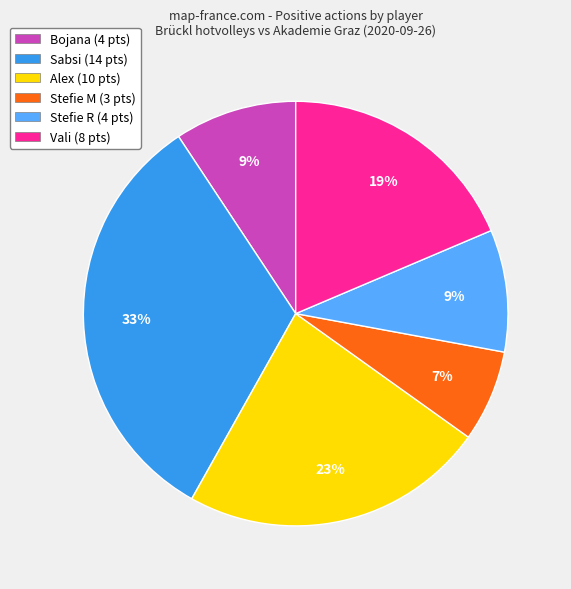

Approximately how many times larger is the value at Vali (8 pts) compared to Alex (10 pts)?

0.8